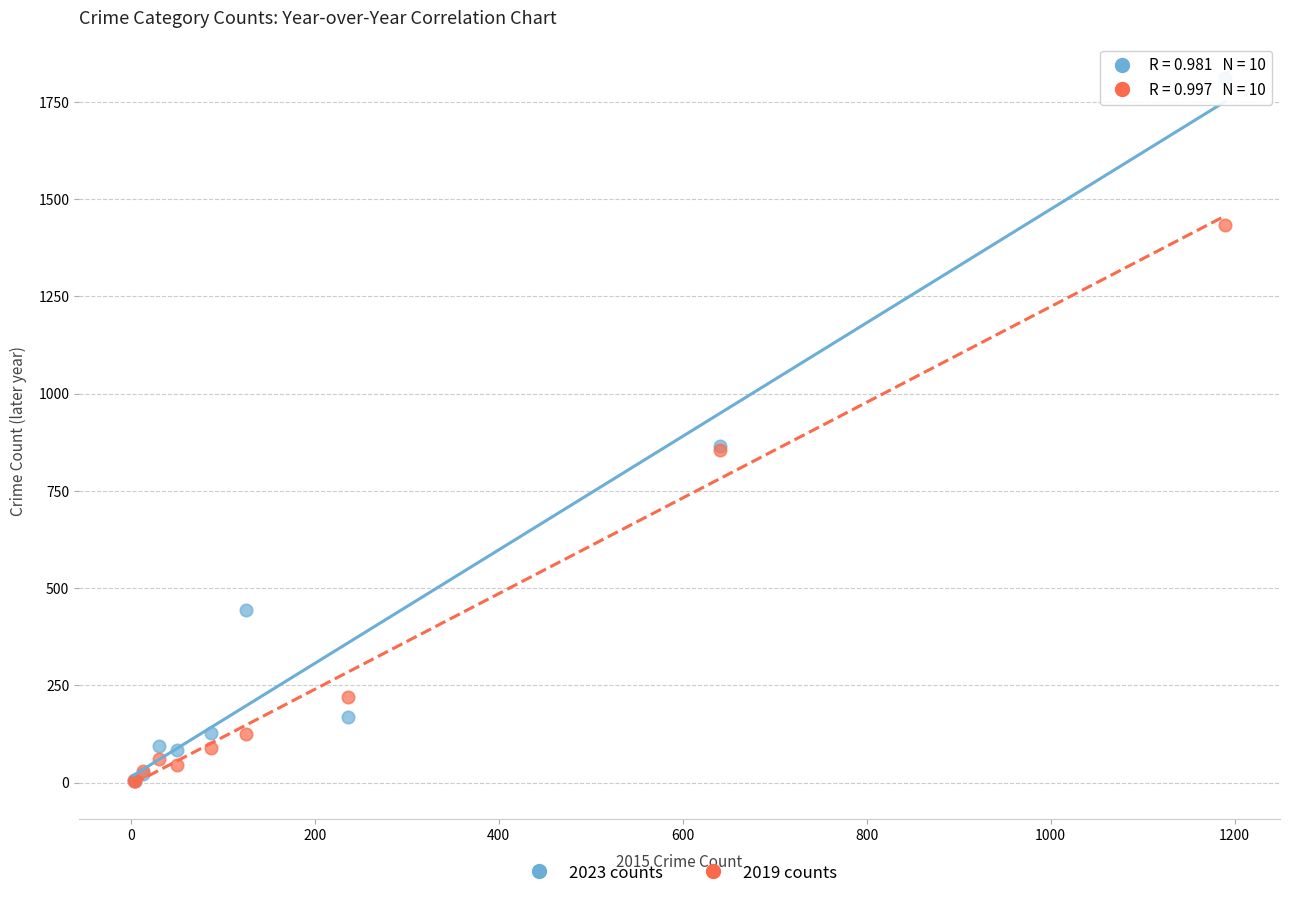

What are all the series names shown in the legend?

2023 counts, 2019 counts